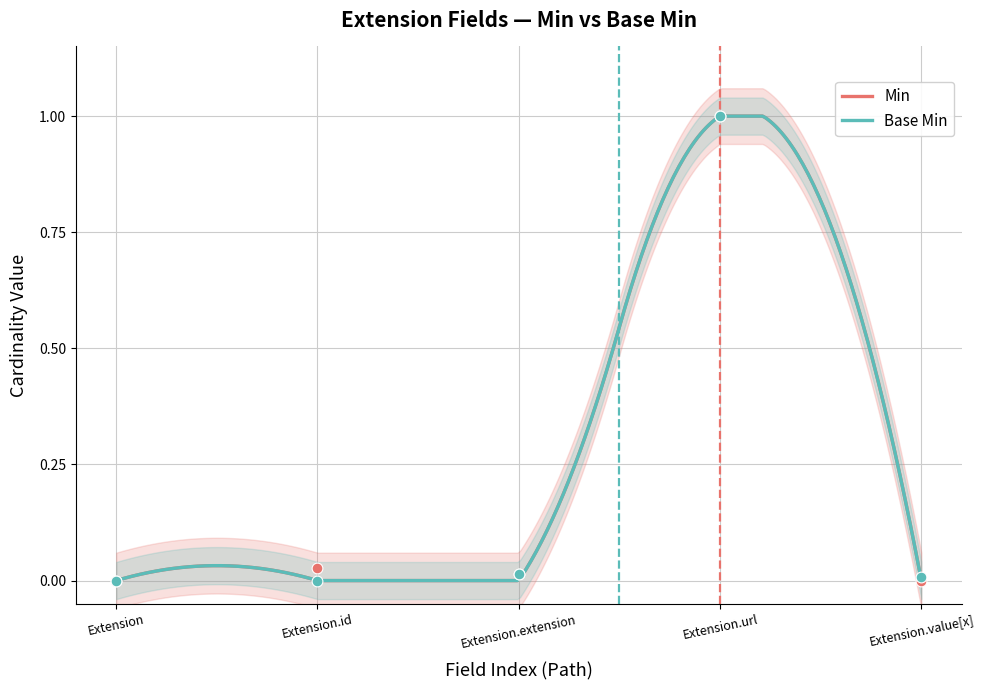

What are all the series names shown in the legend?

Base Min, Min